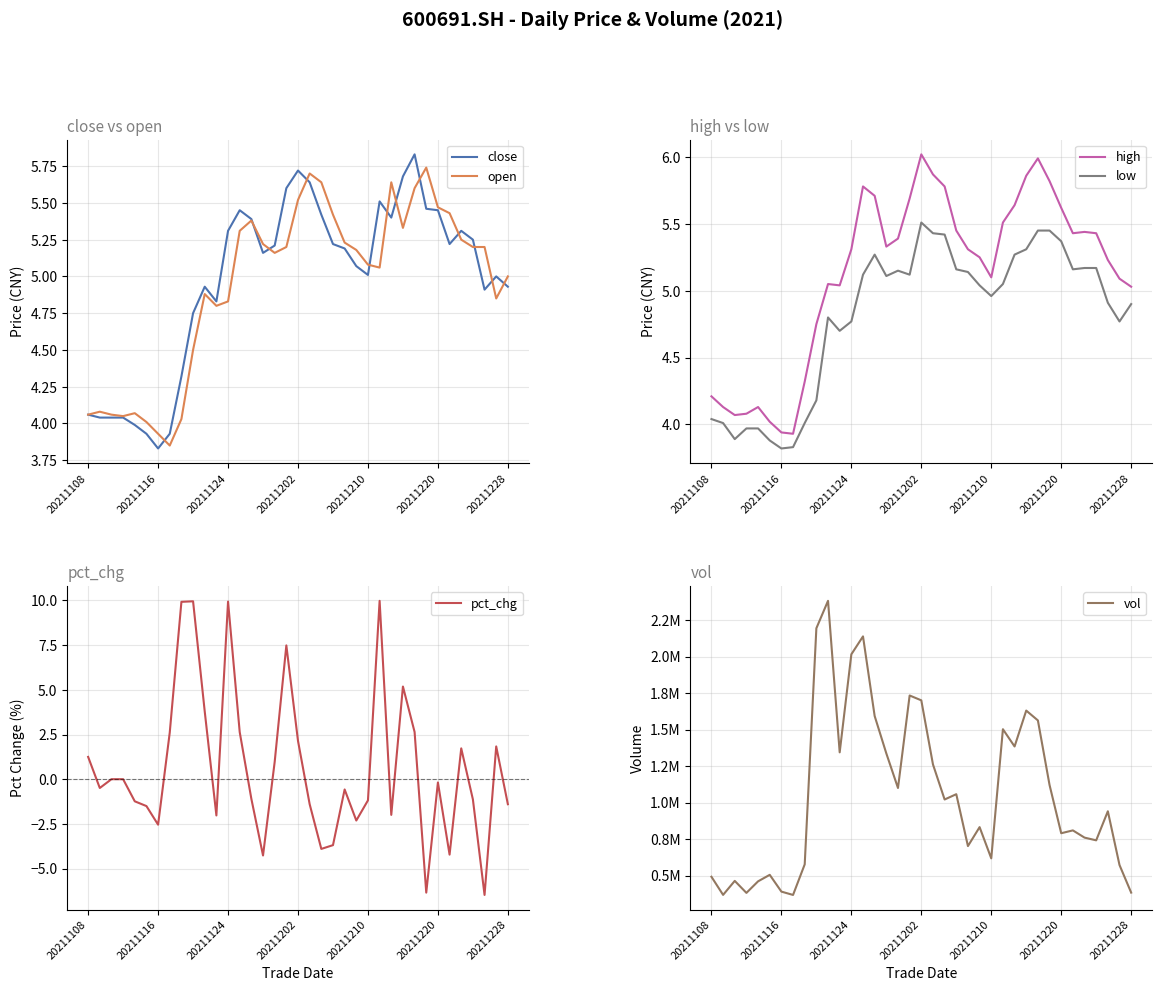

Which series has the largest total across all categories?

vol